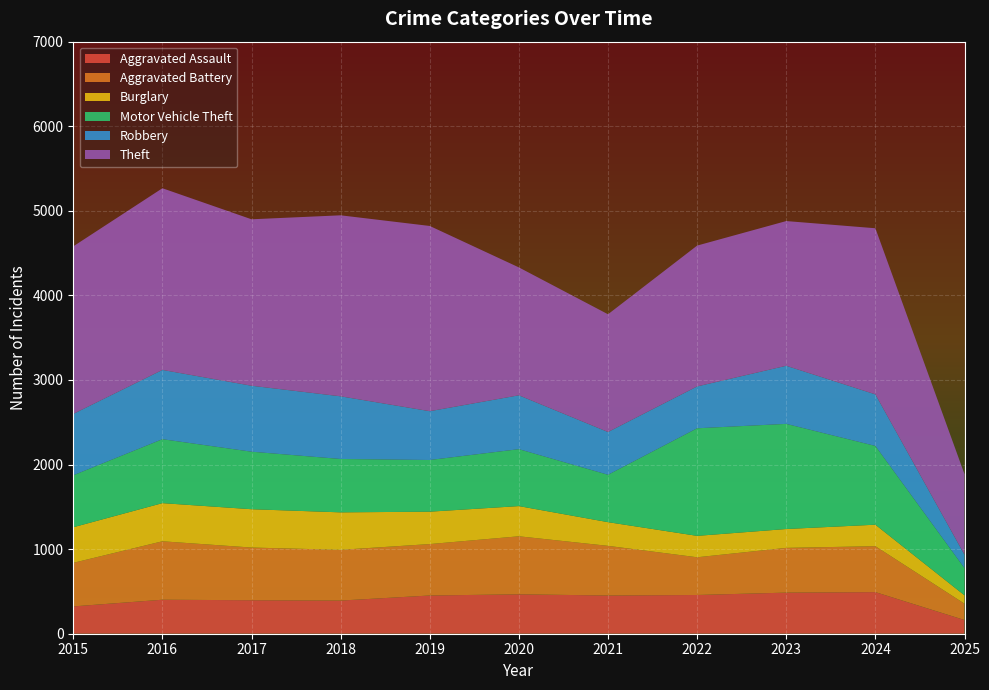

Reading left to right, transcribe all the data shown in this chart.

Aggravated Assault: 2015=323	2016=402	2017=396	2018=392	2019=452	2020=466	2021=452	2022=458	2023=486	2024=492	2025=162
Aggravated Battery: 2015=515	2016=691	2017=623	2018=600	2019=608	2020=686	2021=587	2022=446	2023=529	2024=543	2025=193
Burglary: 2015=421	2016=451	2017=453	2018=443	2019=383	2020=357	2021=280	2022=253	2023=223	2024=254	2025=99
Motor Vehicle Theft: 2015=614	2016=756	2017=680	2018=631	2019=611	2020=673	2021=560	2022=1272	2023=1243	2024=931	2025=321
Robbery: 2015=726	2016=819	2017=780	2018=741	2019=577	2020=637	2021=506	2022=495	2023=687	2024=610	2025=159
Theft: 2015=1981	2016=2148	2017=1968	2018=2140	2019=2190	2020=1512	2021=1392	2022=1665	2023=1711	2024=1964	2025=953